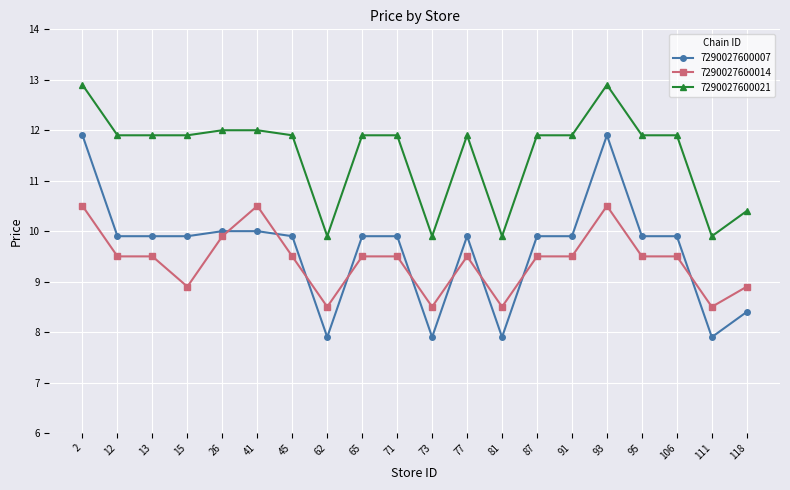

Reading left to right, extract all data points from this chart.

7290027600007: 2=11.9	12=9.9	13=9.9	15=9.9	26=10.0	41=10.0	45=9.9	62=7.9	65=9.9	71=9.9	73=7.9	77=9.9	81=7.9	87=9.9	91=9.9	93=11.9	95=9.9	106=9.9	111=7.9	118=8.4
7290027600014: 2=10.5	12=9.5	13=9.5	15=8.9	26=9.9	41=10.5	45=9.5	62=8.5	65=9.5	71=9.5	73=8.5	77=9.5	81=8.5	87=9.5	91=9.5	93=10.5	95=9.5	106=9.5	111=8.5	118=8.9
7290027600021: 2=12.9	12=11.9	13=11.9	15=11.9	26=12.0	41=12.0	45=11.9	62=9.9	65=11.9	71=11.9	73=9.9	77=11.9	81=9.9	87=11.9	91=11.9	93=12.9	95=11.9	106=11.9	111=9.9	118=10.4